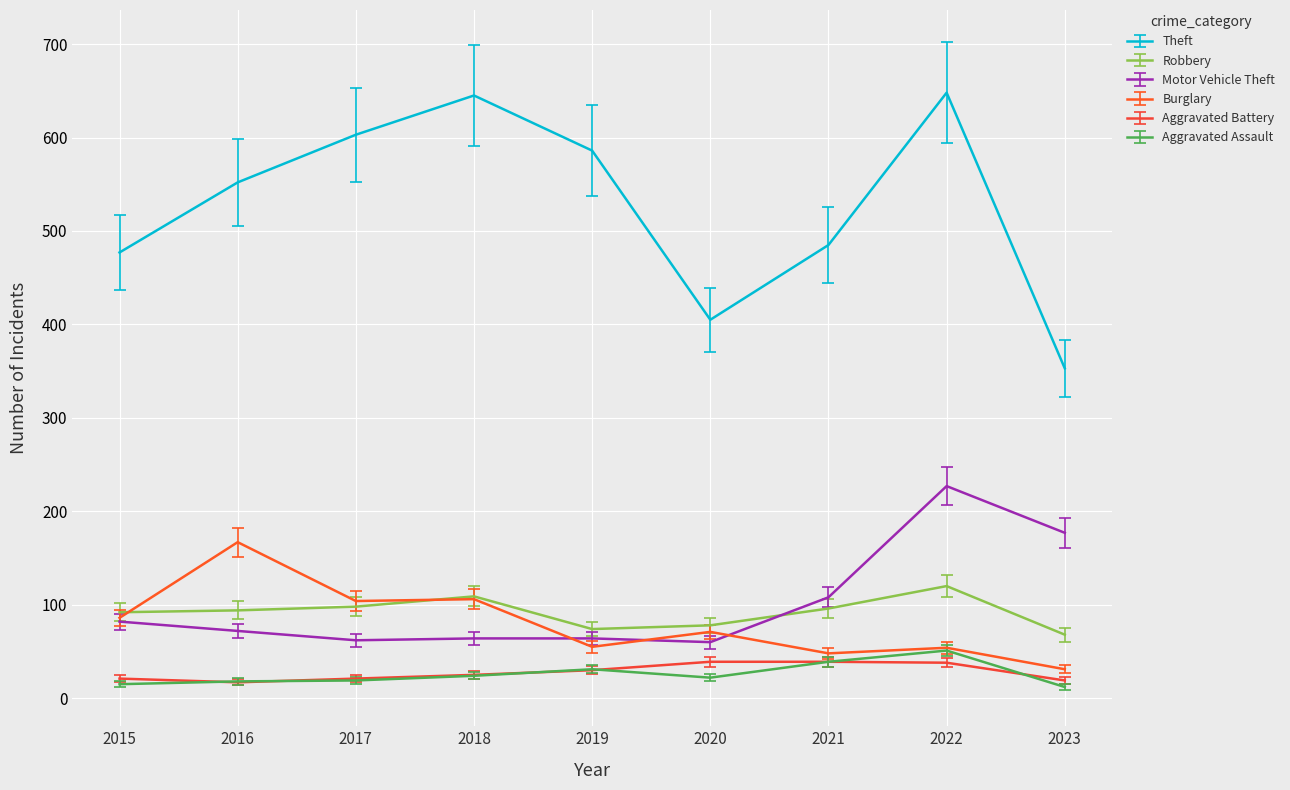

Which series has the largest total across all categories?

Theft